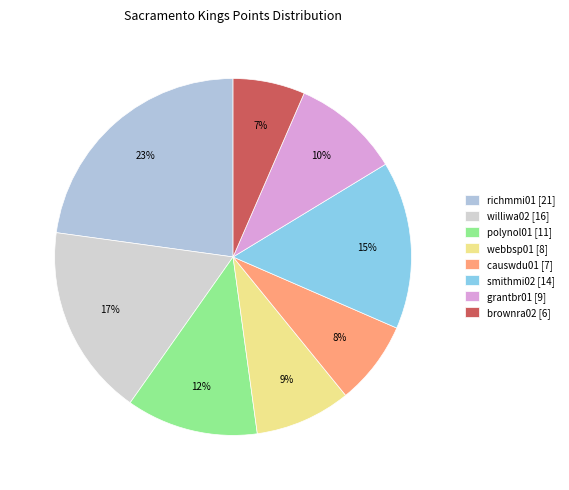

What is the largest slice in the pie chart?

richmmi01